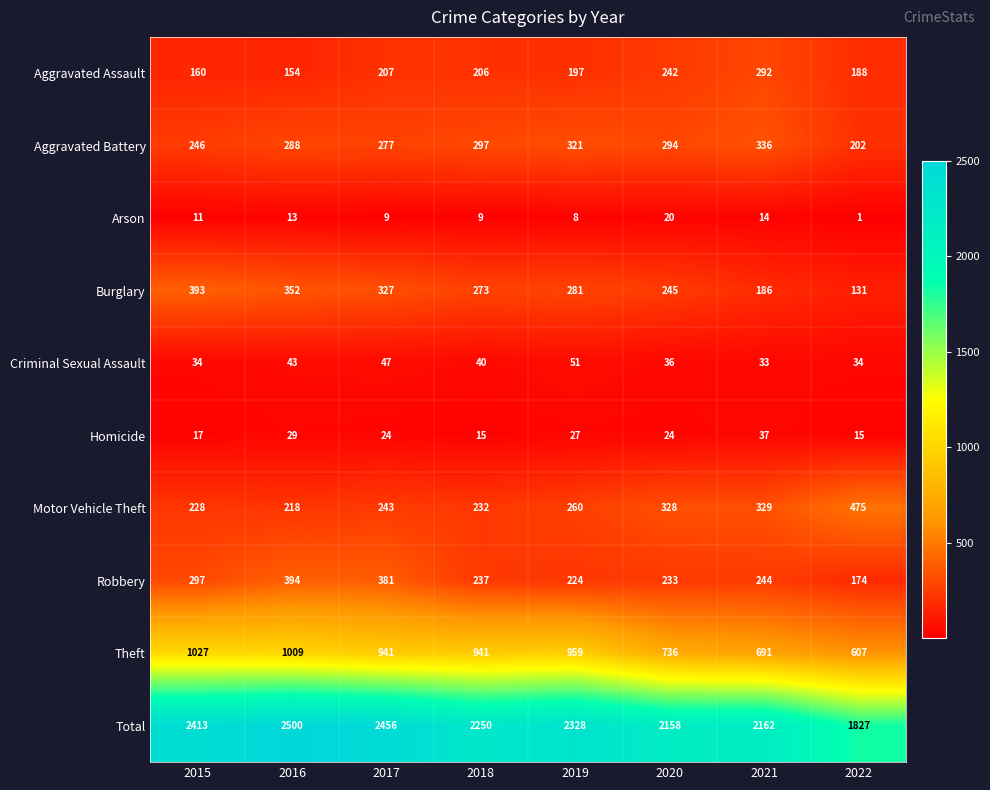

The Homicide series shows 24 at 2020. True or false?

True